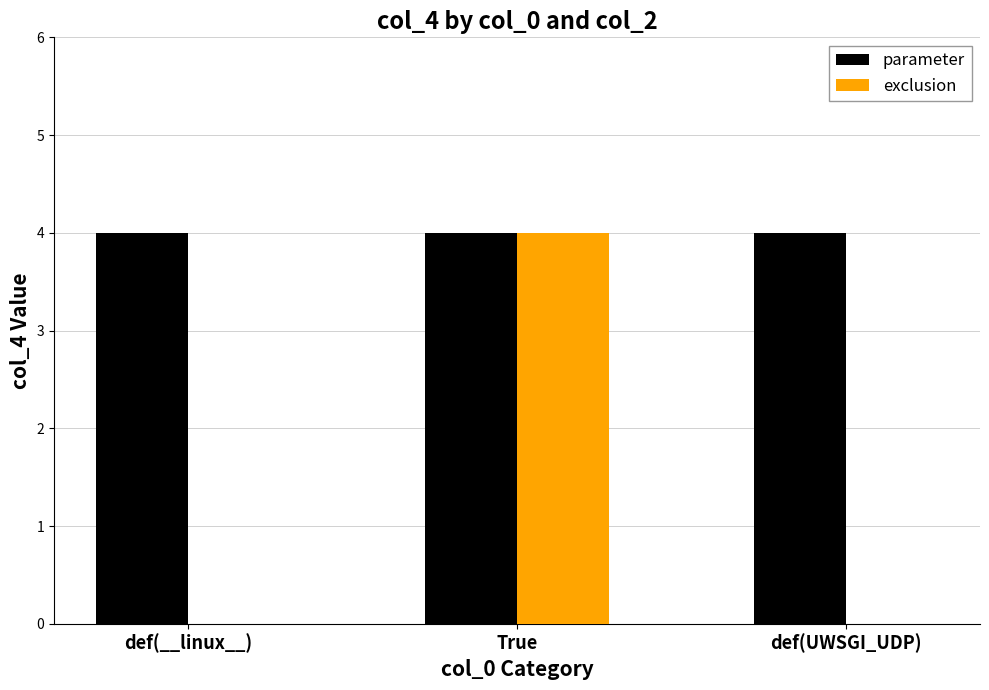

The exclusion series shows -2 at def(__linux__). True or false?

False